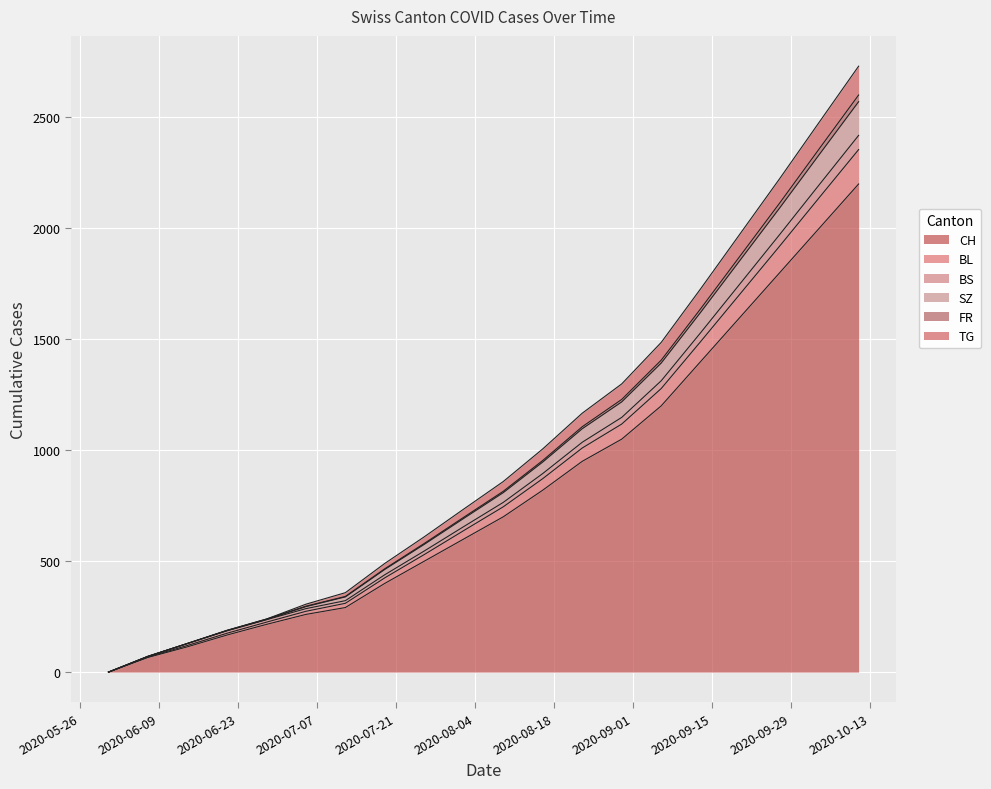

Reading right to left, list all the values displayed in this chart.

CH: 2020-10-11=2200	2020-10-04=2000	2020-09-27=1800	2020-09-20=1600	2020-09-13=1400	2020-09-06=1200	2020-08-30=1050	2020-08-23=950	2020-08-16=820	2020-08-09=700	2020-08-02=600	2020-07-26=500	2020-07-19=400	2020-07-12=291	2020-07-05=260	2020-06-28=215	2020-06-21=167	2020-06-14=114	2020-06-07=66	2020-05-31=0
BL: 2020-10-11=2601	2020-10-04=2358	2020-09-27=2114	2020-09-20=1876	2020-09-13=1638	2020-09-06=1406	2020-08-30=1229	2020-08-23=1106	2020-08-16=954	2020-08-09=815	2020-08-02=698	2020-07-26=580	2020-07-19=466	2020-07-12=341	2020-07-05=297	2020-06-28=239	2020-06-21=188	2020-06-14=129	2020-06-07=71	2020-05-31=0
BS: 2020-10-11=2419	2020-10-04=2196	2020-09-27=1972	2020-09-20=1751	2020-09-13=1530	2020-09-06=1313	2020-08-30=1148	2020-08-23=1036	2020-08-16=895	2020-08-09=765	2020-08-02=656	2020-07-26=546	2020-07-19=439	2020-07-12=322	2020-07-05=286	2020-06-28=236	2020-06-21=186	2020-06-14=129	2020-06-07=71	2020-05-31=0
SZ: 2020-10-11=2731	2020-10-04=2478	2020-09-27=2224	2020-09-20=1976	2020-09-13=1728	2020-09-06=1486	2020-08-30=1299	2020-08-23=1167	2020-08-16=1006	2020-08-09=859	2020-08-02=735	2020-07-26=610	2020-07-19=490	2020-07-12=358	2020-07-05=306	2020-06-28=239	2020-06-21=188	2020-06-14=129	2020-06-07=71	2020-05-31=0
FR: 2020-10-11=2571	2020-10-04=2332	2020-09-27=2092	2020-09-20=1857	2020-09-13=1622	2020-09-06=1393	2020-08-30=1218	2020-08-23=1097	2020-08-16=947	2020-08-09=809	2020-08-02=693	2020-07-26=576	2020-07-19=463	2020-07-12=339	2020-07-05=295	2020-06-28=237	2020-06-21=187	2020-06-14=129	2020-06-07=71	2020-05-31=0
TG: 2020-10-11=2355	2020-10-04=2138	2020-09-27=1920	2020-09-20=1705	2020-09-13=1490	2020-09-06=1278	2020-08-30=1118	2020-08-23=1010	2020-08-16=872	2020-08-09=745	2020-08-02=638	2020-07-26=530	2020-07-19=425	2020-07-12=310	2020-07-05=274	2020-06-28=225	2020-06-21=175	2020-06-14=120	2020-06-07=68	2020-05-31=0